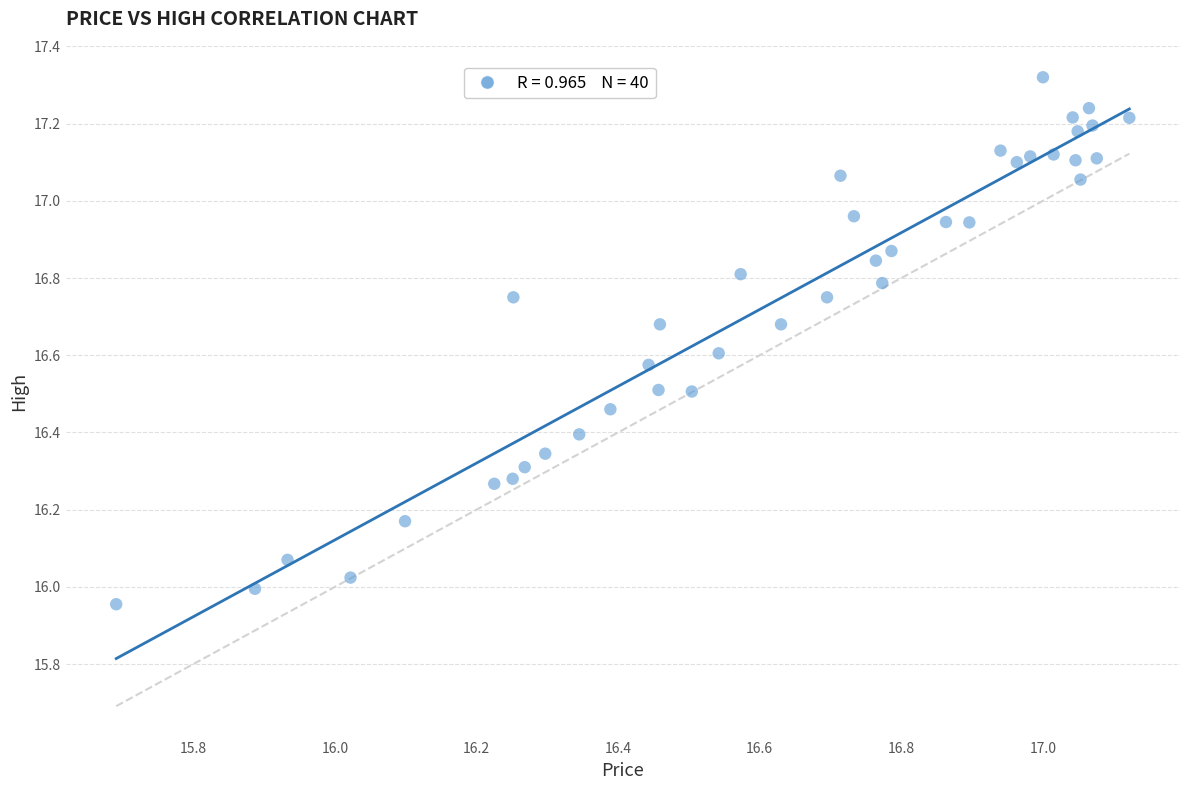

What is the range of Y values (max minus min)?

1.4